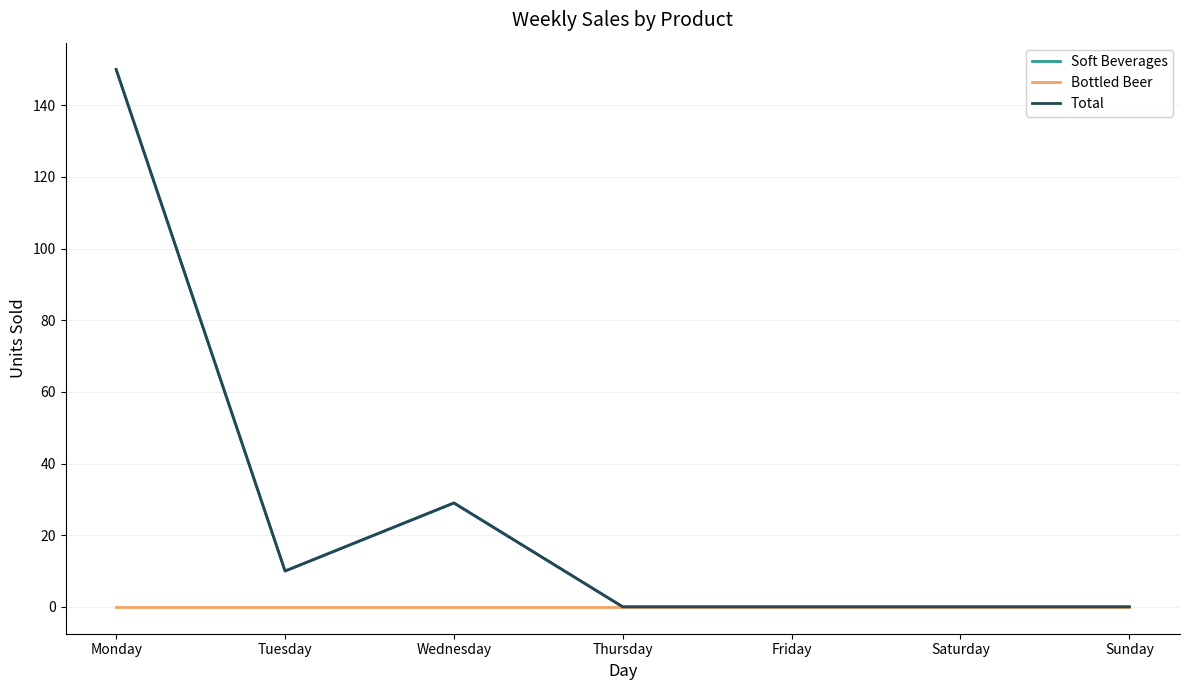

Does the chart display data point markers on the line(s)?

No